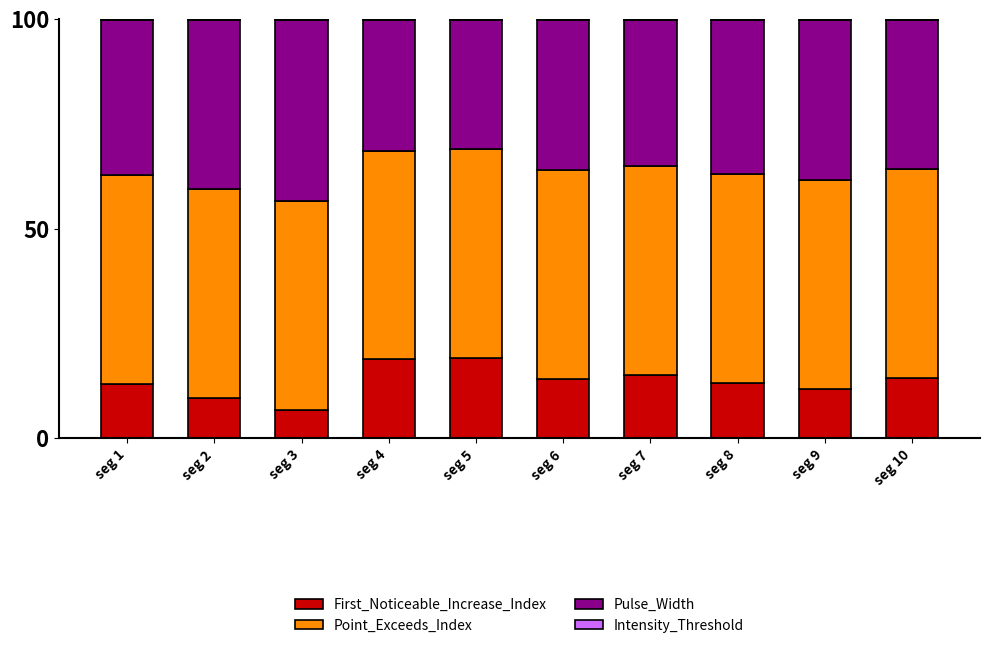

True or false: First_Noticeable_Increase_Index has a value of 13.3 at seg 2.

False